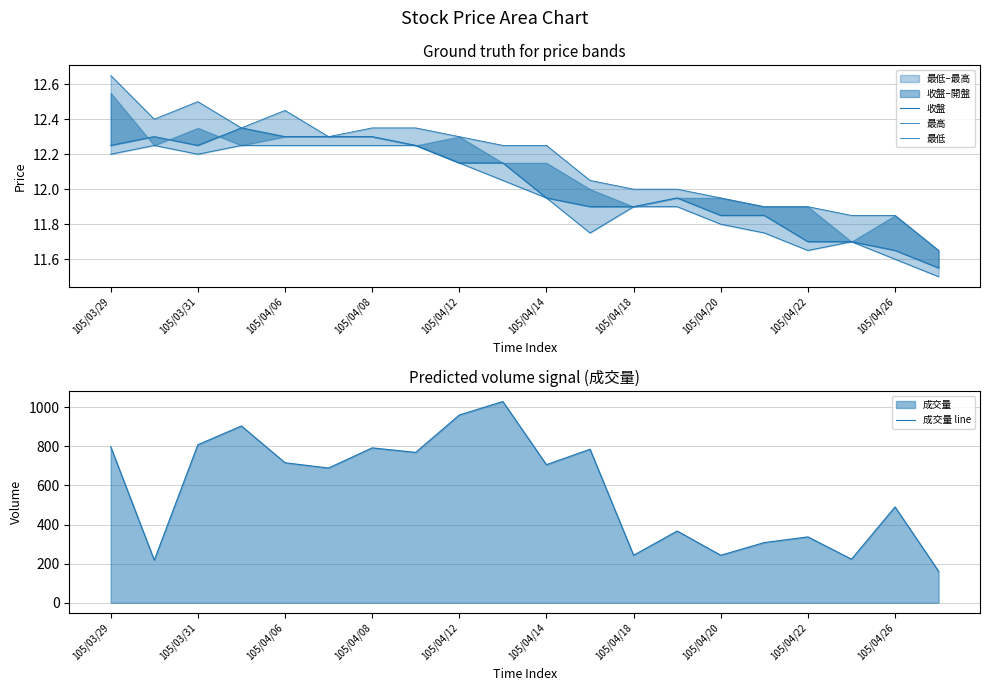

Which series has the largest total across all categories?

成交量 line